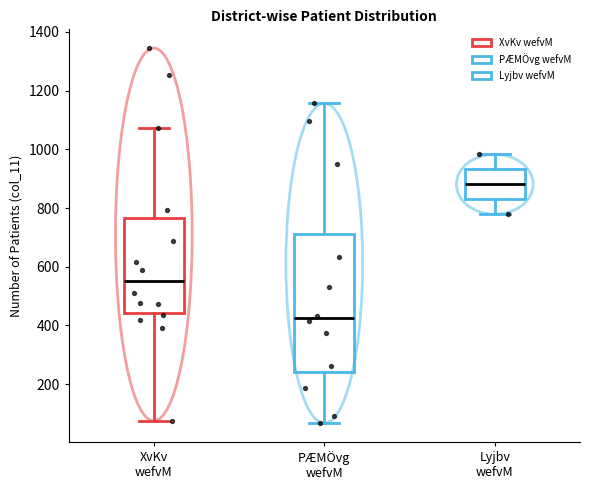

Where is the lower edge of the box for Lyjbv wefvM on the y-axis? The values are not printed on the chart, so give them approximately, as read against the axis.

840